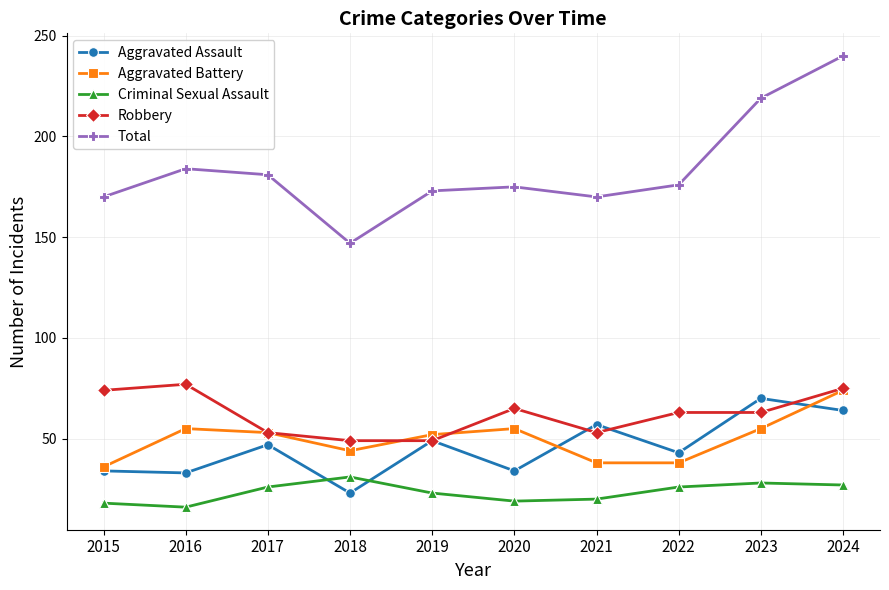

What is the spread (max minus min) of values at 2023?

191